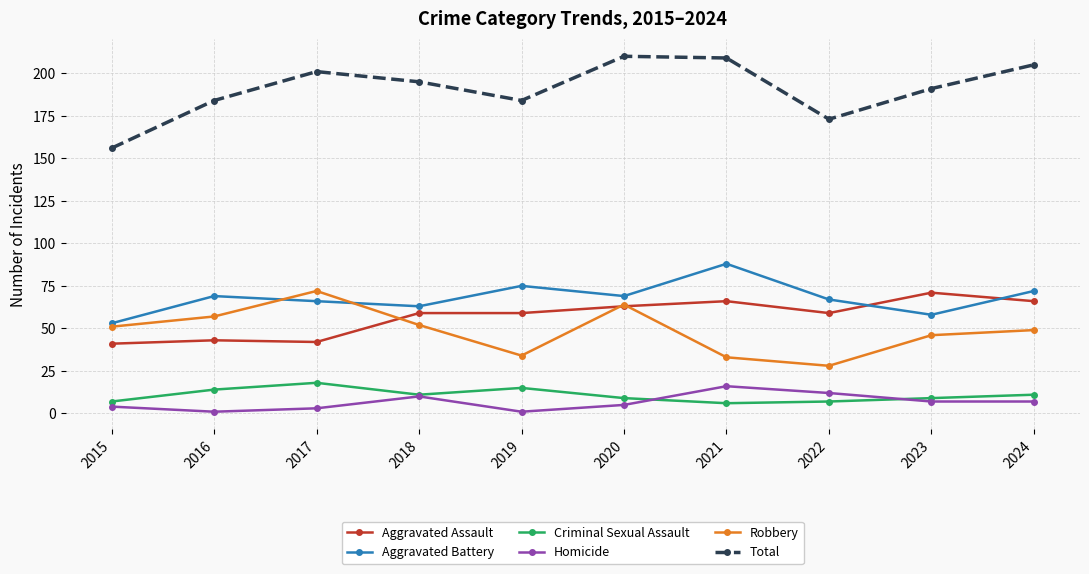

Reading left to right, what are all the values shown in this chart?

Aggravated Assault: 41	43	42	59	59	63	66	59	71	66
Aggravated Battery: 53	69	66	63	75	69	88	67	58	72
Criminal Sexual Assault: 7	14	18	11	15	9	6	7	9	11
Homicide: 4	1	3	10	1	5	16	12	7	7
Robbery: 51	57	72	52	34	64	33	28	46	49
Total: 156	184	201	195	184	210	209	173	191	205